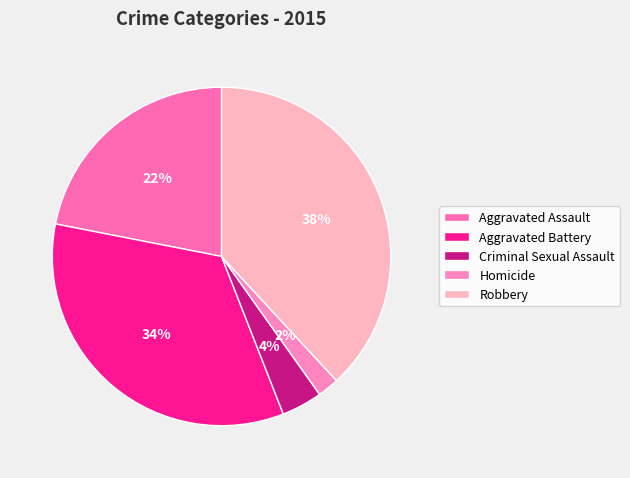

How many slices are in this pie chart?

5